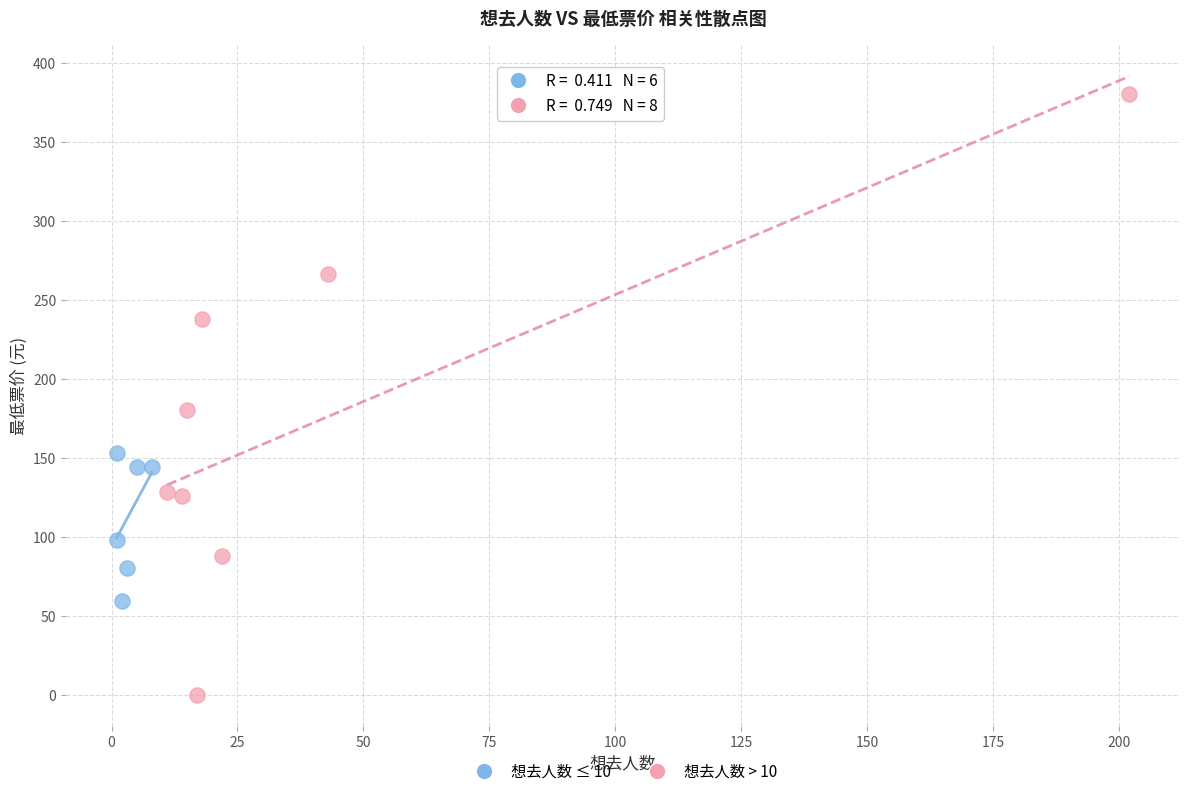

Which series contains the highest Y value?

想去人数 > 10